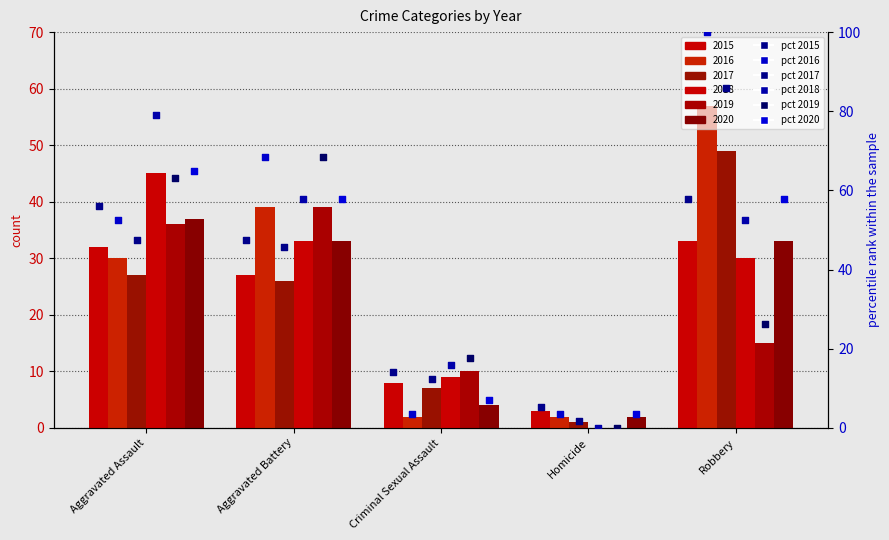

At how many categories does at least one series exceed 69?

2